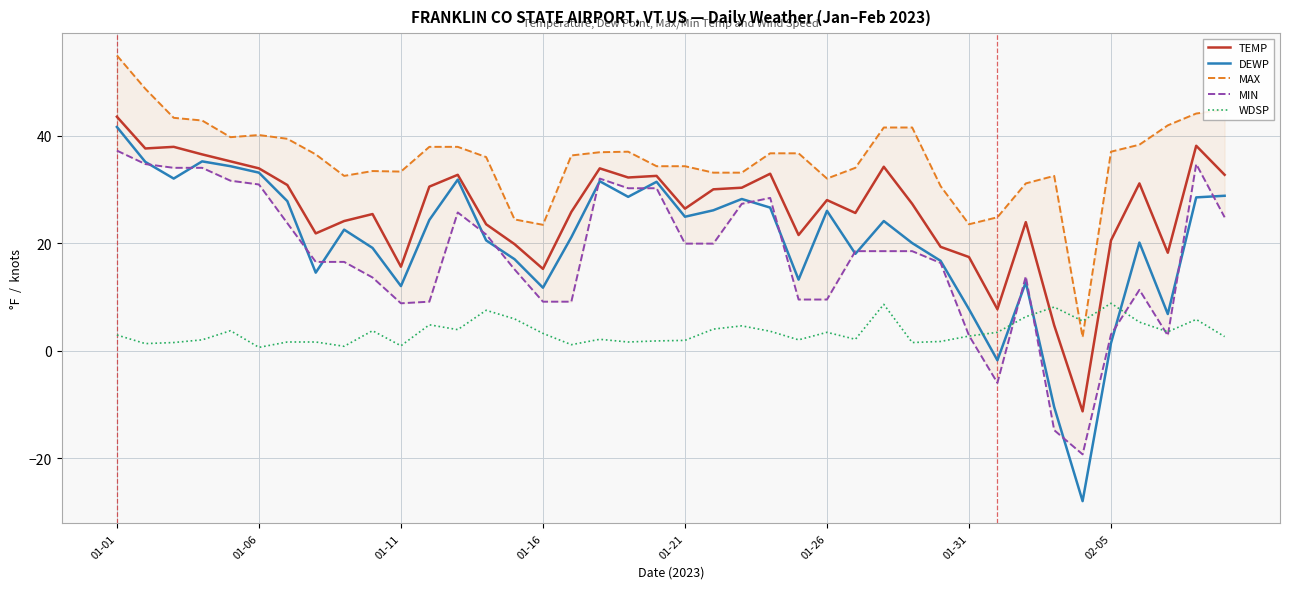

Which series has the largest range (max minus min)?

DEWP